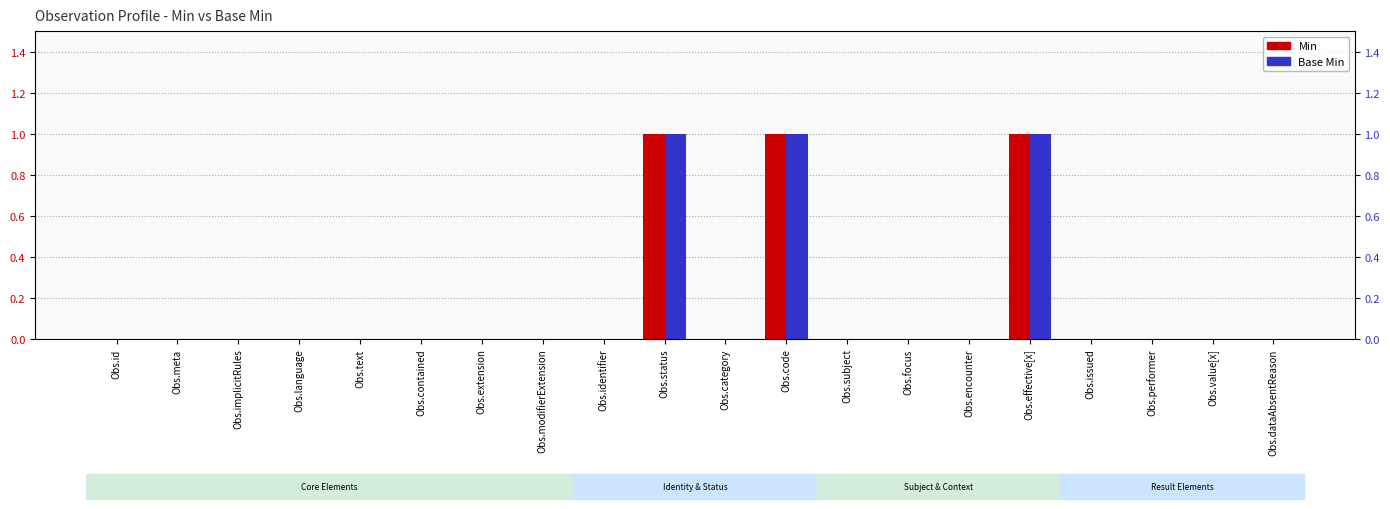

What is the label of the 3rd bar from the right?

Obs.performer